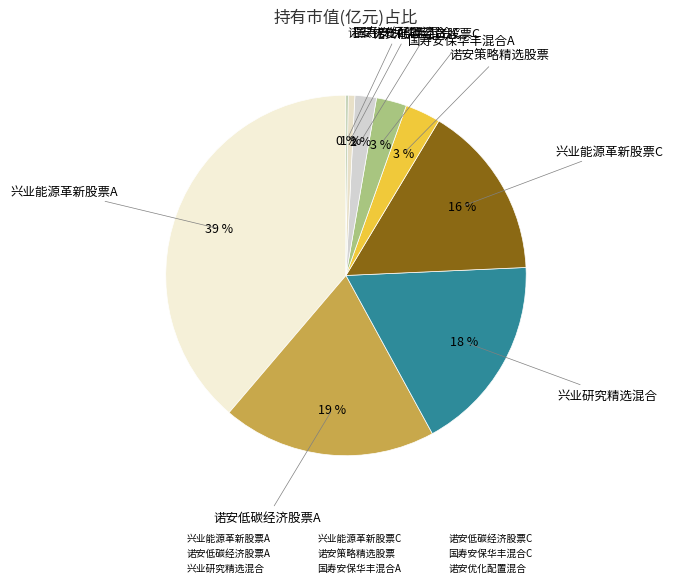

What is the largest slice in the pie chart?

兴业能源革新股票A